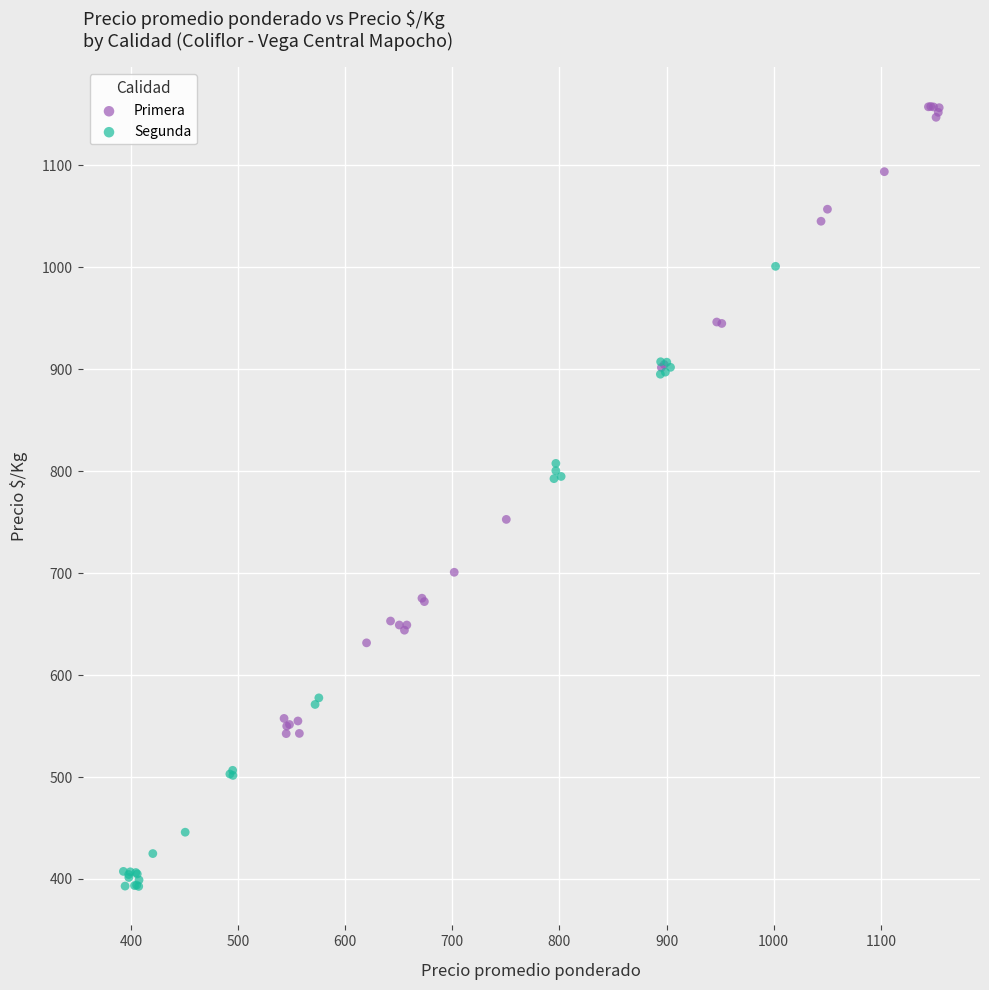

Which series reaches the minimum Y coordinate?

Segunda